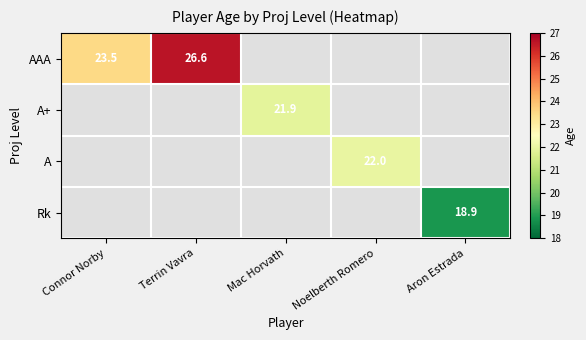

Is it true that A+ equals 21.9 at Mac Horvath?

True